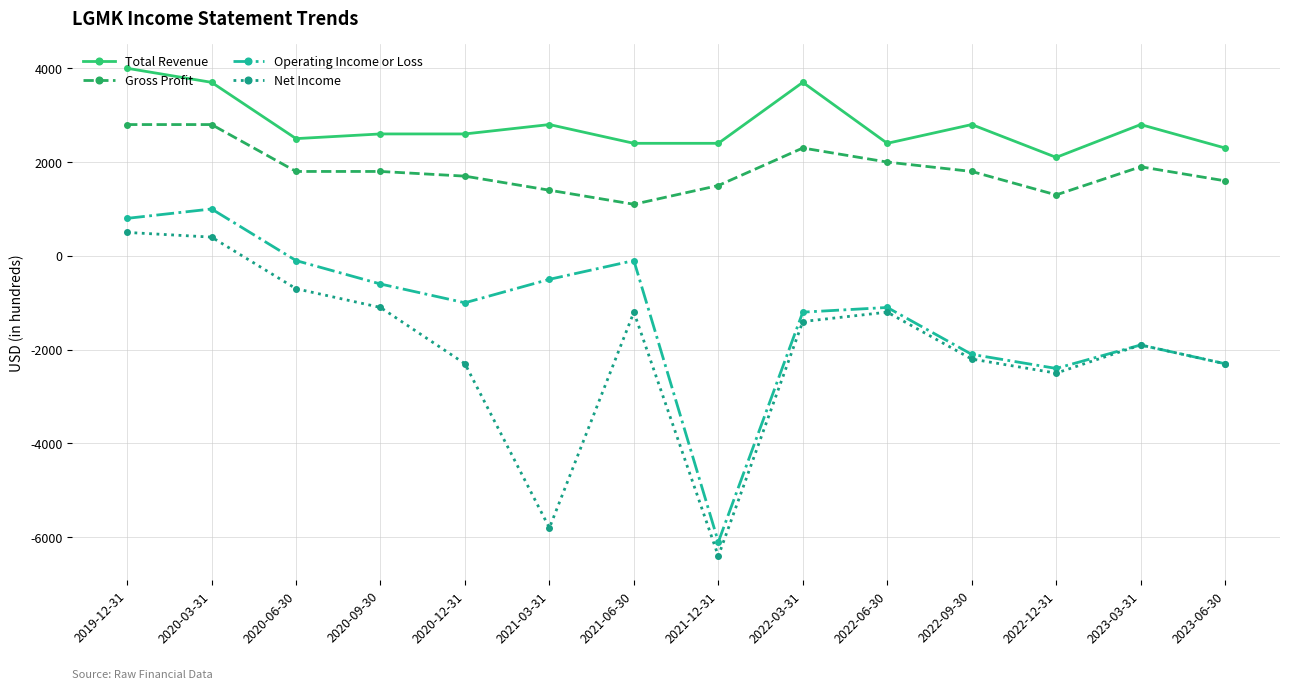

At which label does Gross Profit first exceed 1800?

2019-12-31